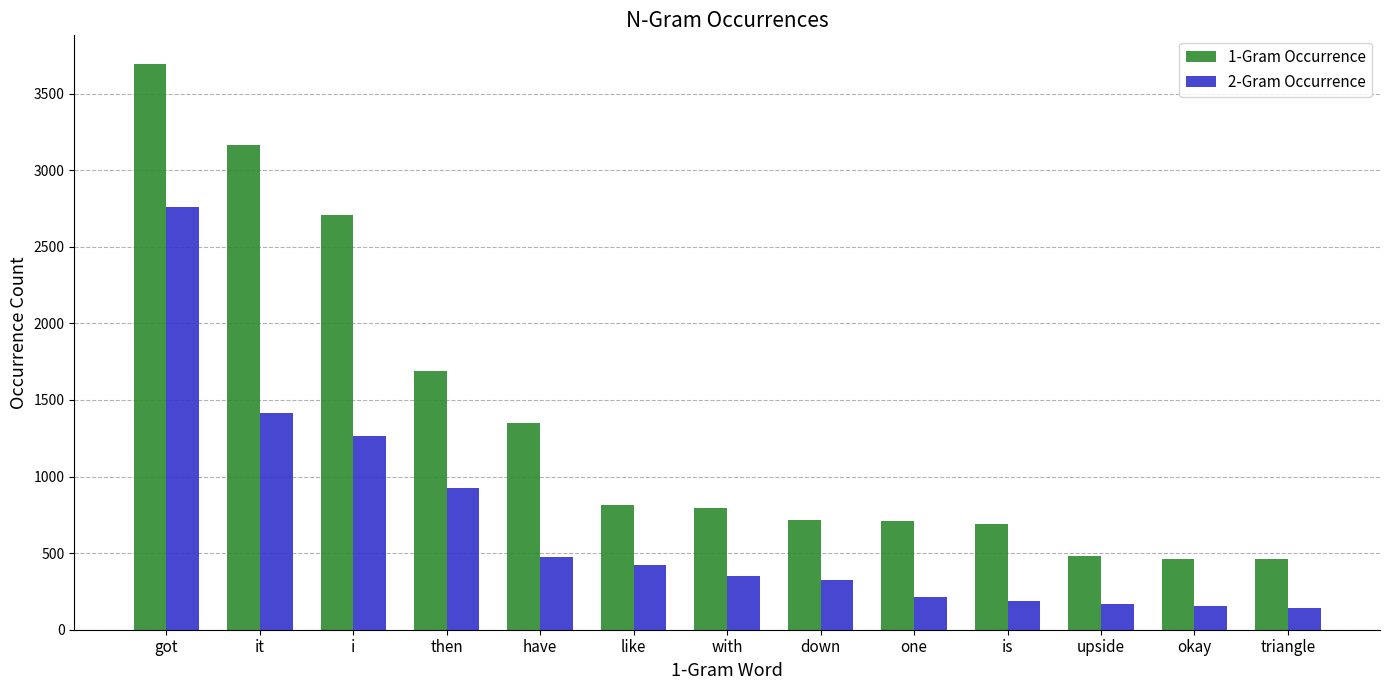

What is the difference between the maximum and minimum values in the 1-Gram Occurrence series?

3233